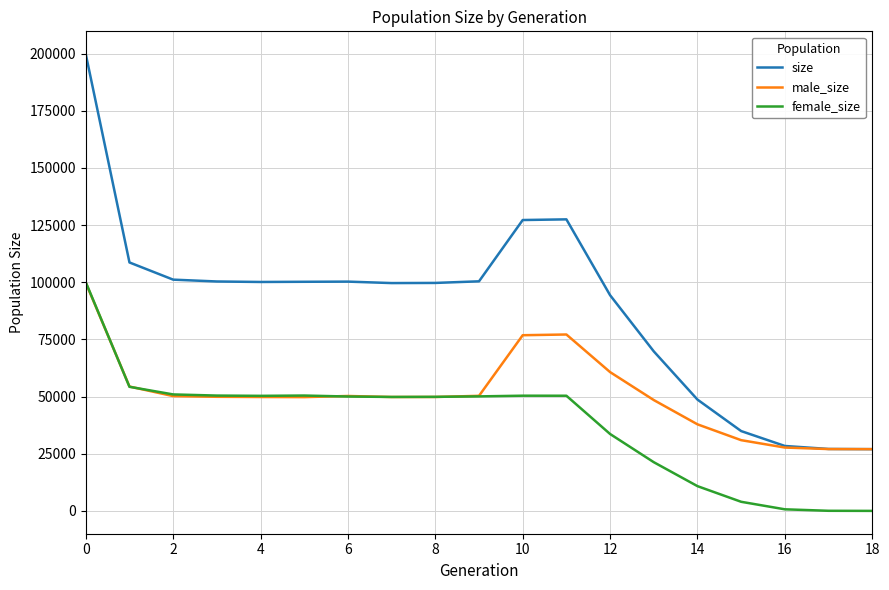

What is the greatest value displayed?

199745